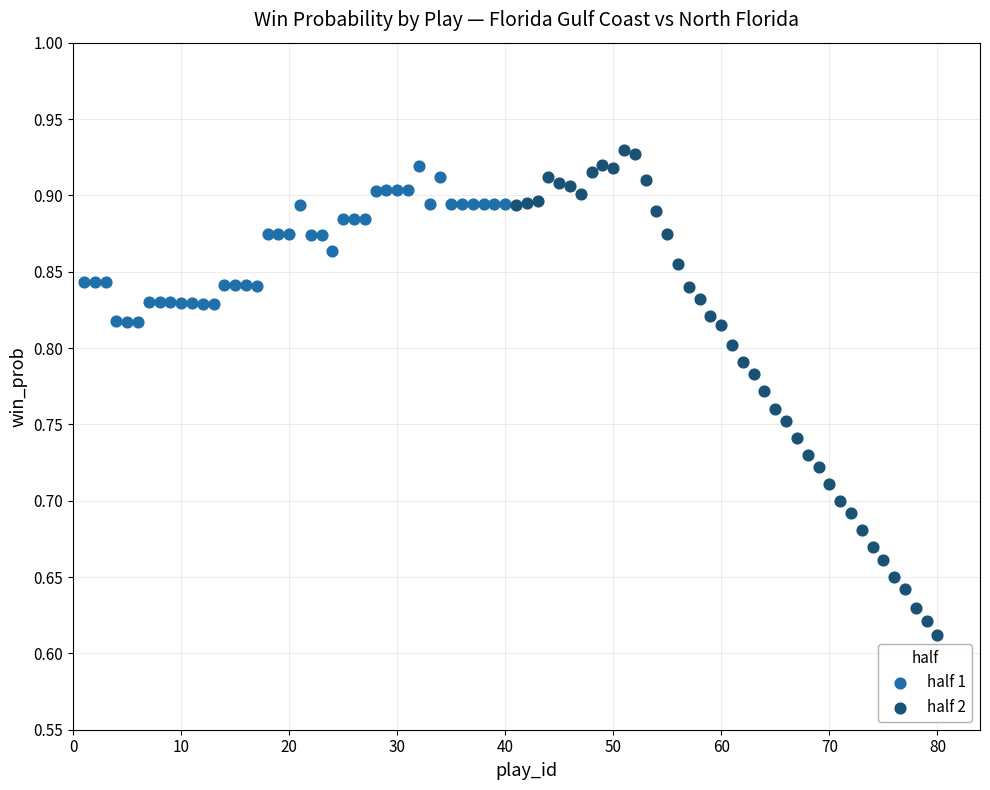

Which series reaches the minimum Y coordinate?

half 2